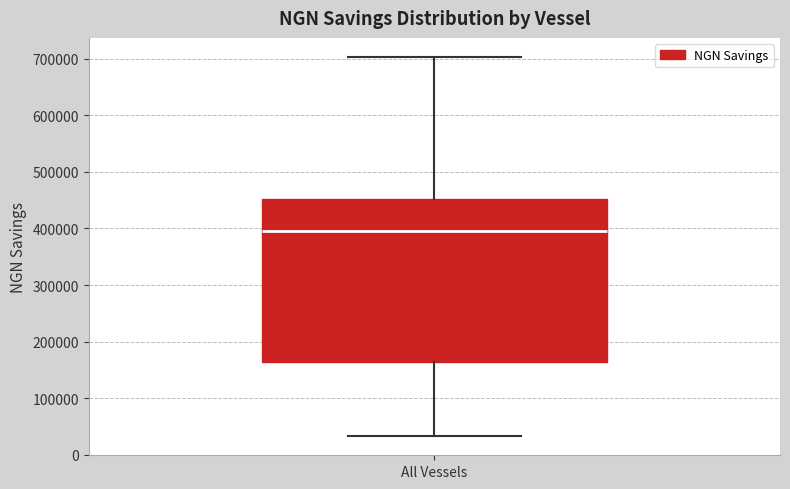

Transcribe this box plot: give where the median line is, the range the box spans, and where the two whiskers end, as read against the y-axis. The values are not printed on the chart, so give them approximately, as read against the axis.

median 400000, box 160000 to 450000, whiskers 30000 to 700000